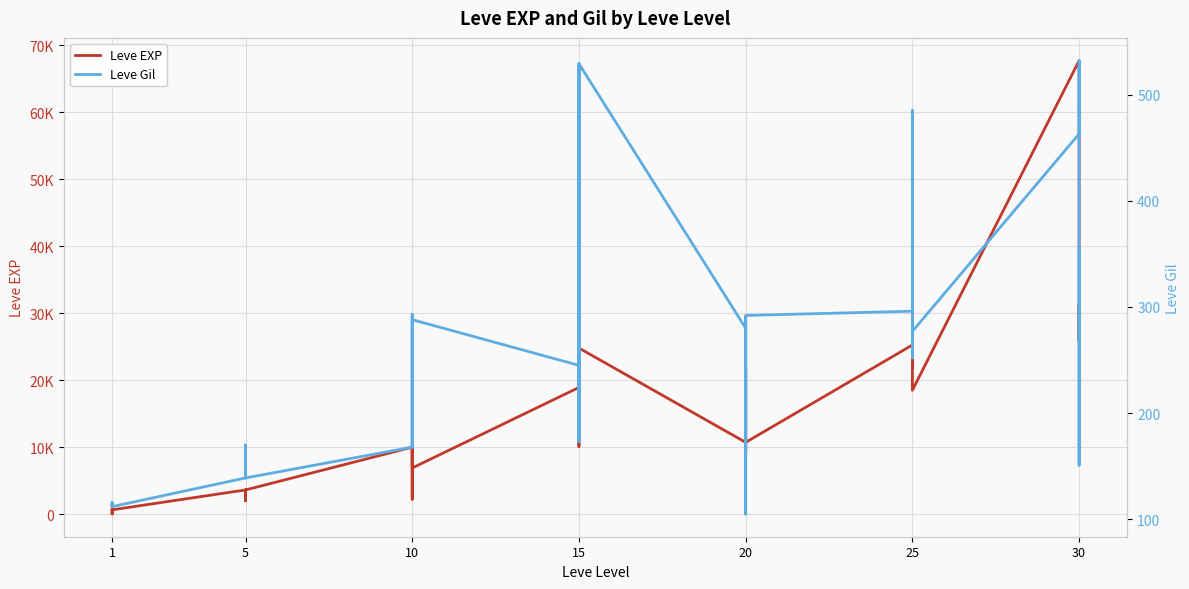

What is the highest value of the Leve EXP series?

67730